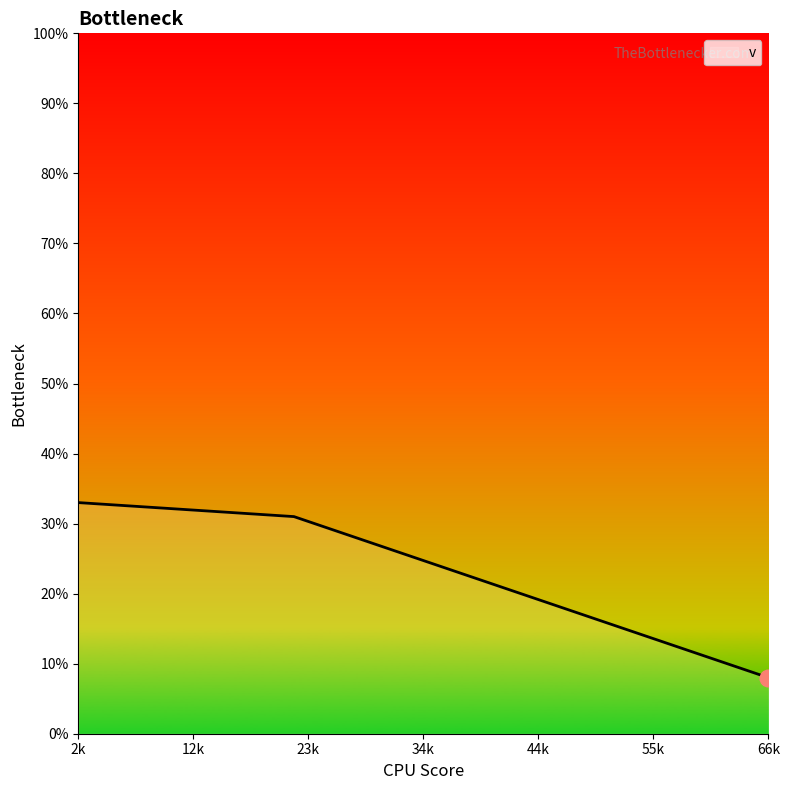

What is the difference between the second highest and minimum values?

23